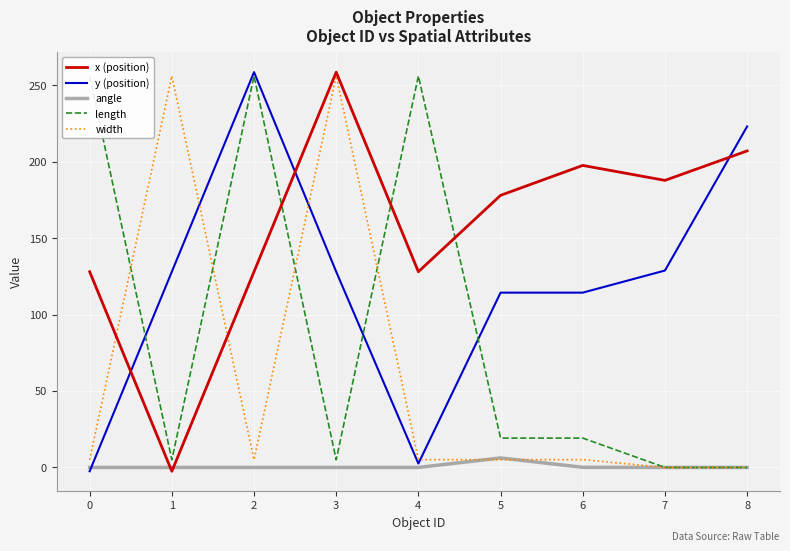

What is the difference between the highest and lowest values at 8?

223.0